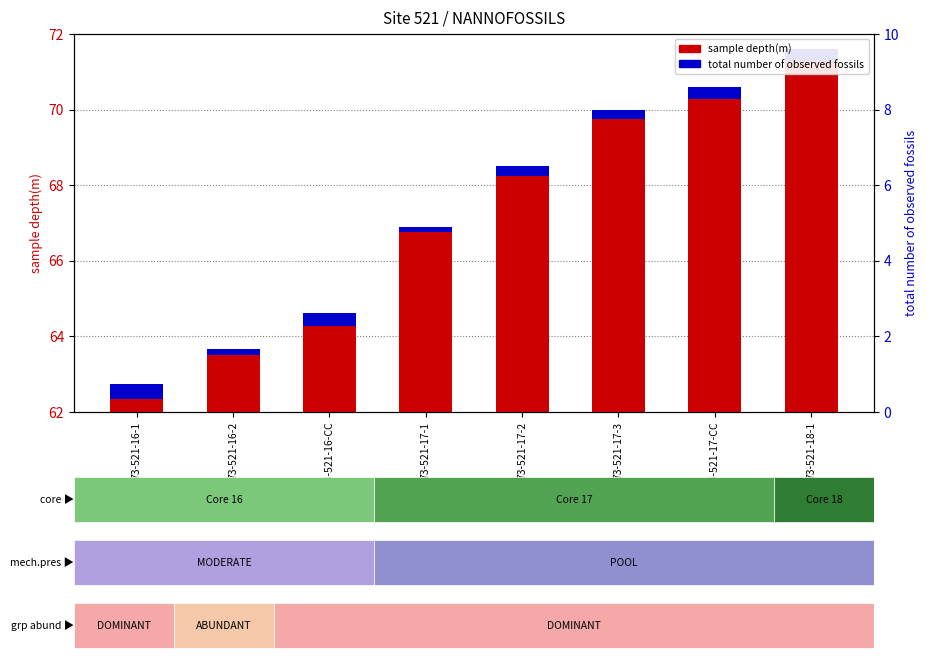

How many bars are there in each group?

2